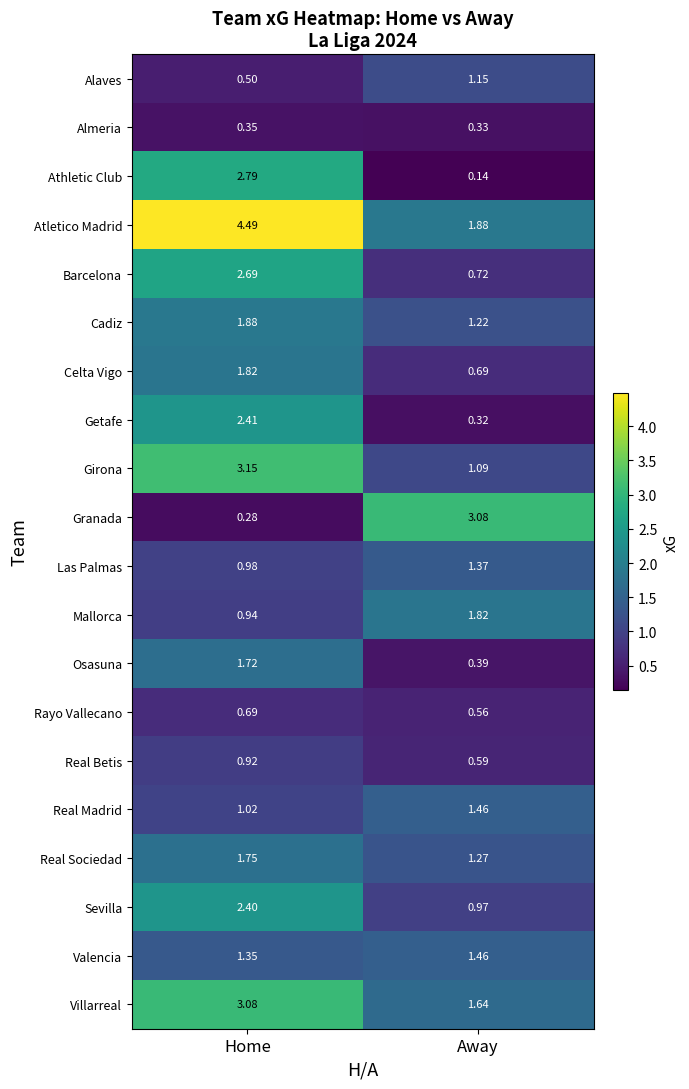

Which category has the highest value across all series?

Home